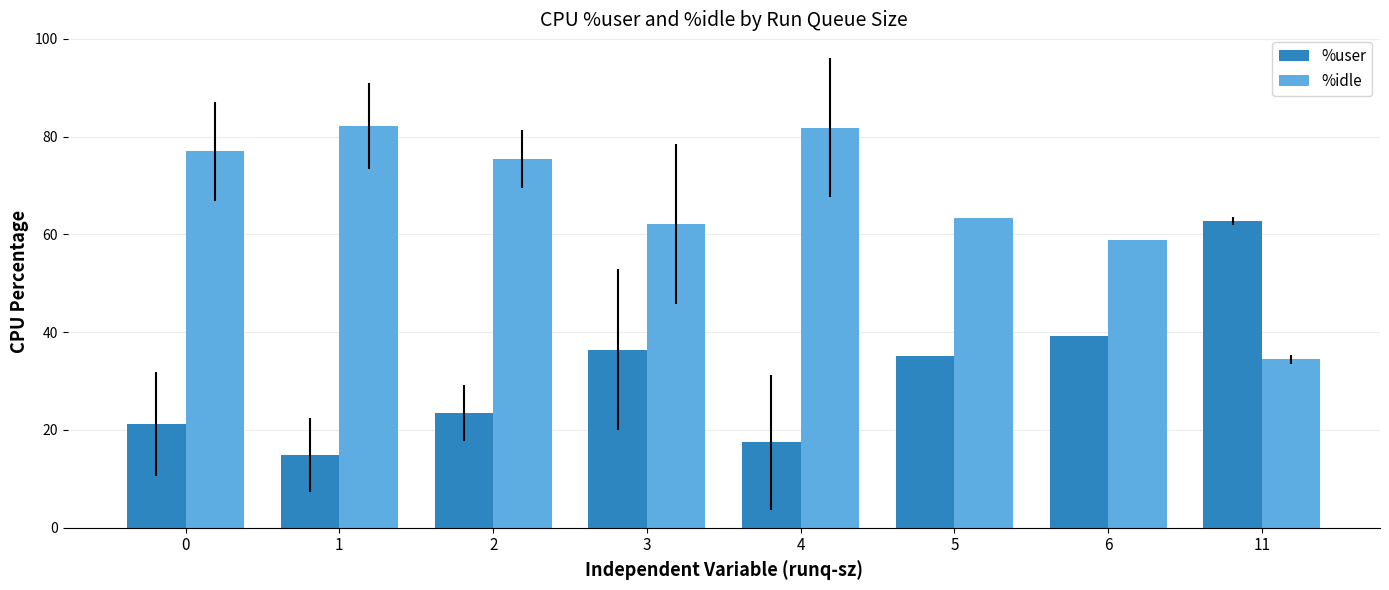

What value does the %user series have at 11?

62.7